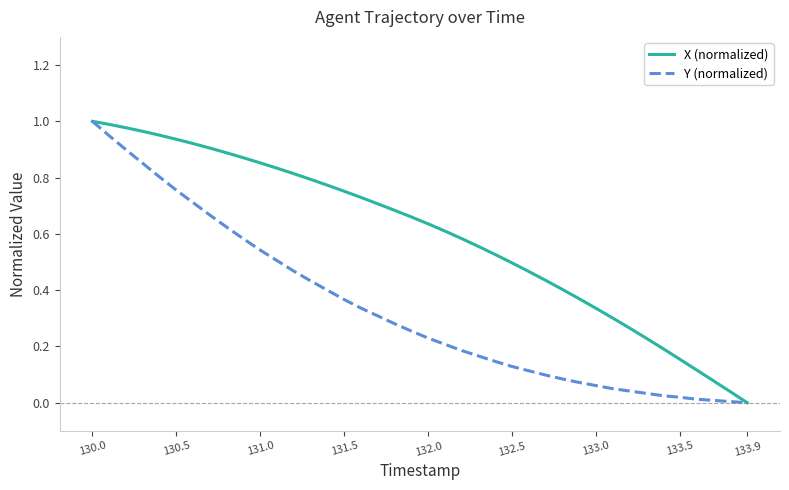

Which series has the largest total across all categories?

X (normalized)